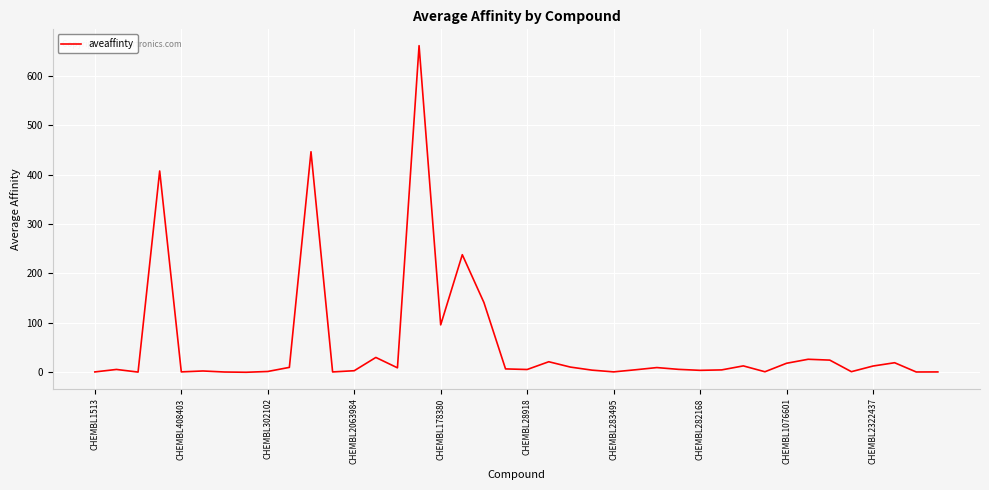

What is the maximum value shown in the chart?

661.0